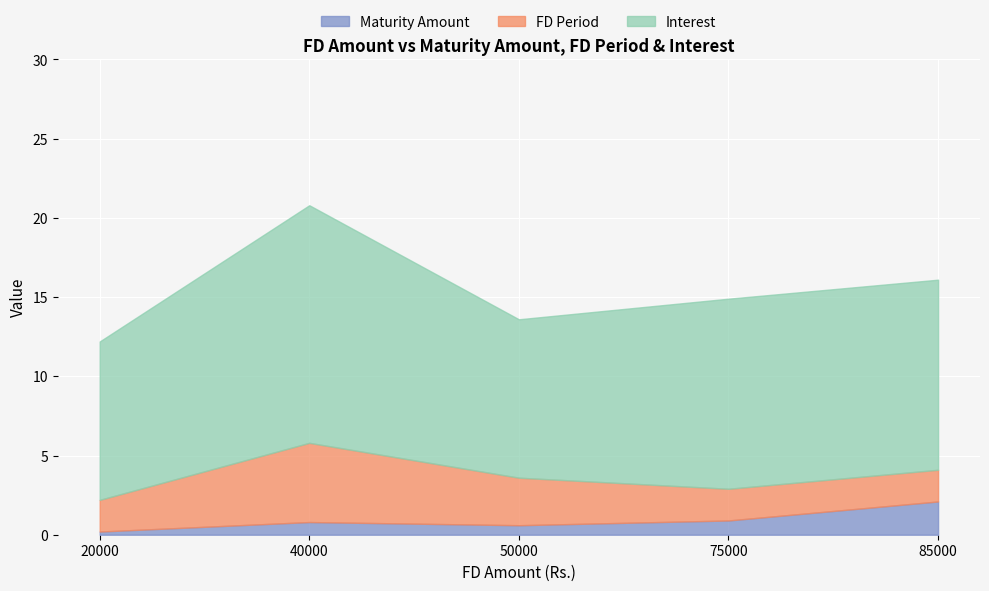

At which category does FD Period reach its first local peak?

40000